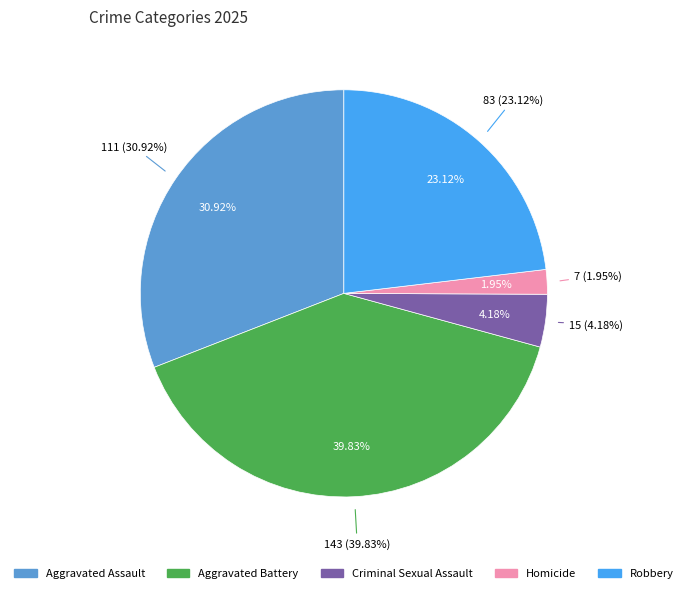

How many segments does this pie chart have?

5